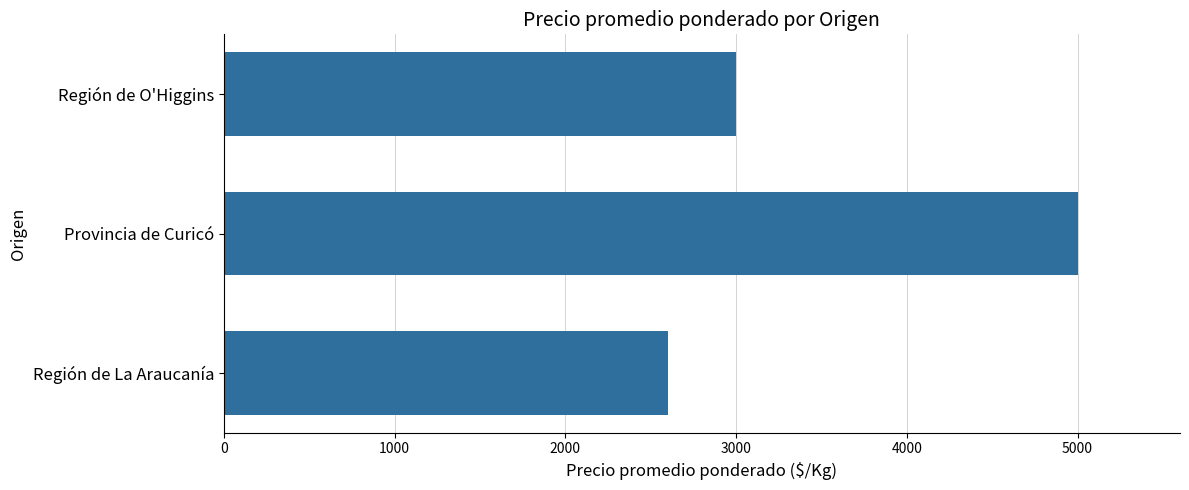

Count the values in the range 2600 to 5000.

3